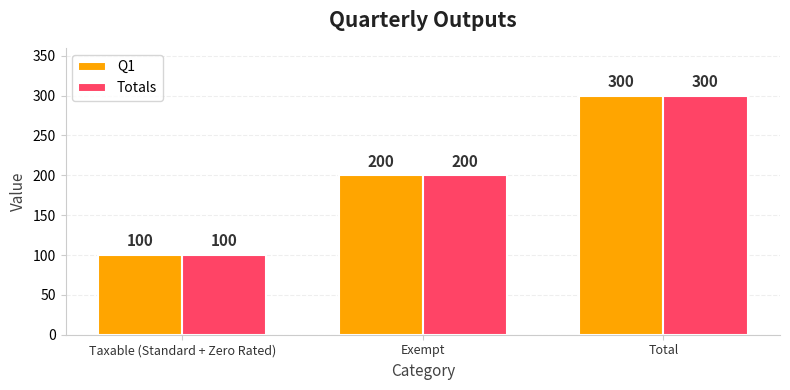

Are the bars grouped side by side (vs. stacked)?

Yes